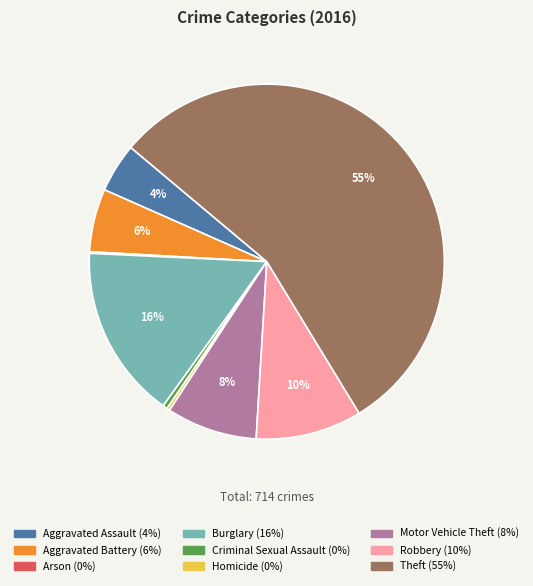

What percentage is the Aggravated Assault slice, to the nearest percent?

4%